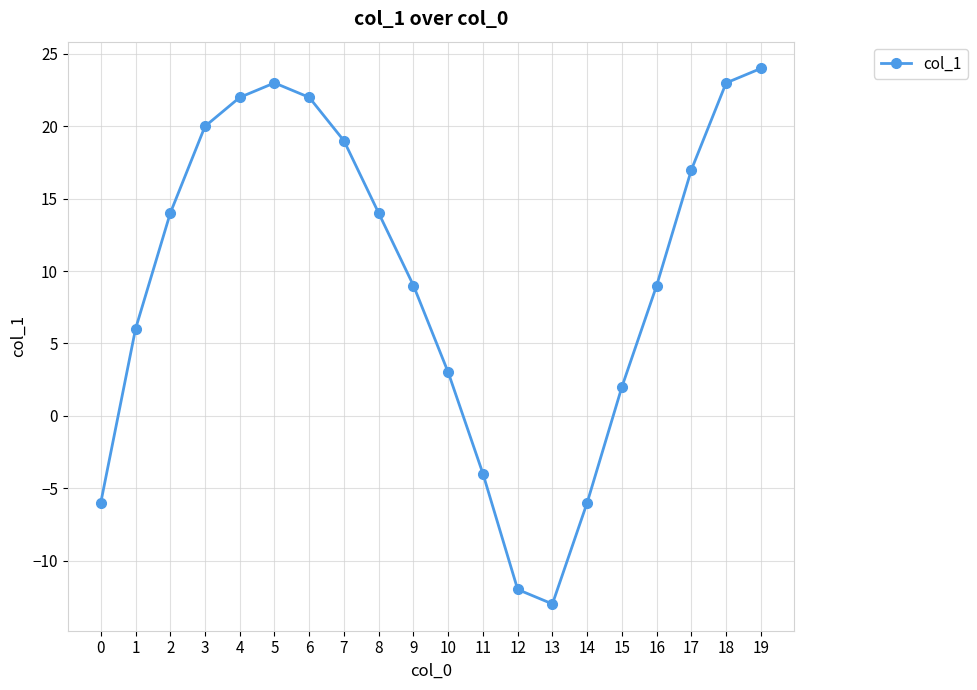

The chart shows a value of -6 at 14. True or false?

True